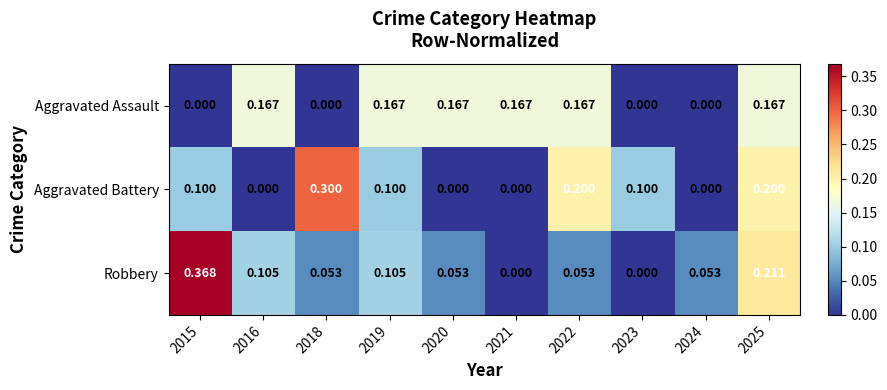

Is the value of Aggravated Assault at 2021 greater than the value of Aggravated Battery at 2022?

No